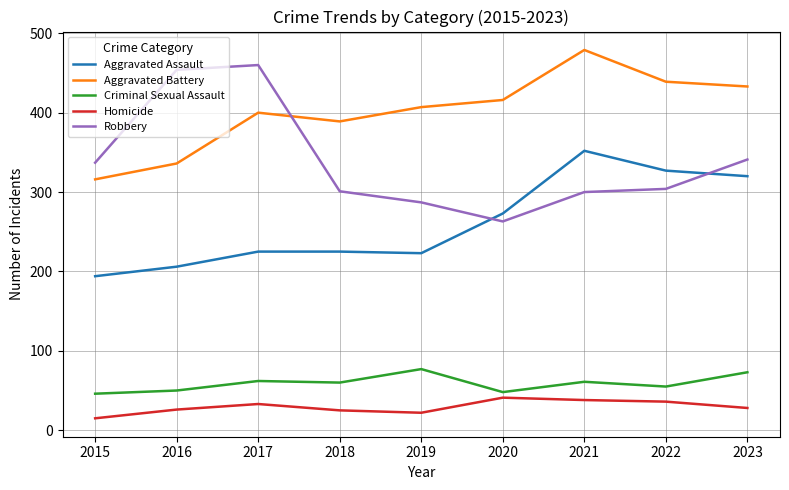

How many distinct data groups are displayed?

5